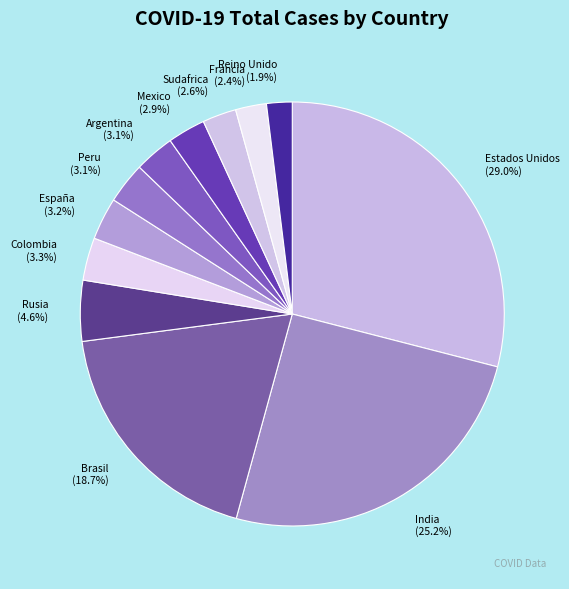

To the nearest percent, what percentage of the pie is Brasil?

19%